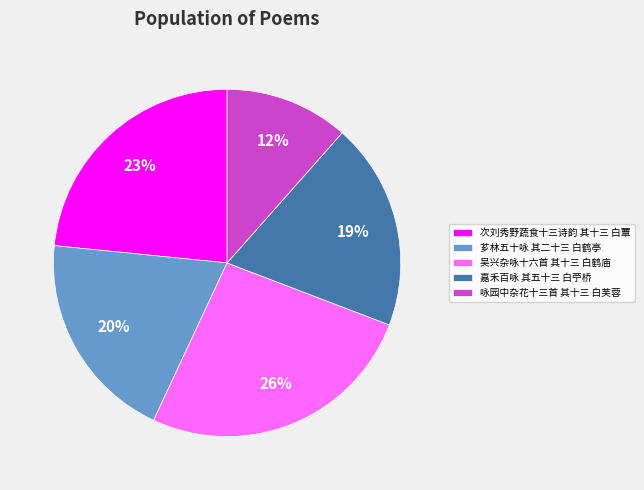

Do 咏园中杂花十三首 其十三 白芙蓉 and 吴兴杂咏十六首 其十三 白鹤庙 together represent more than half of the pie?

No